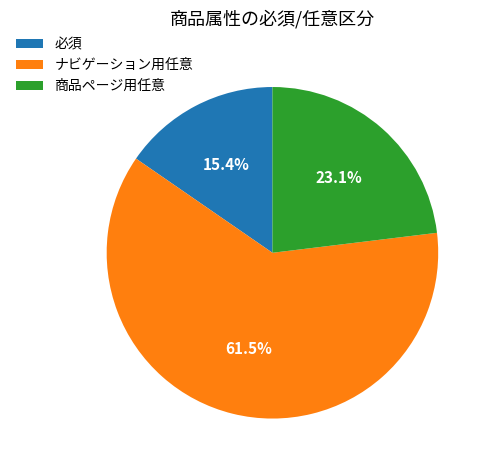

Is there any slice that represents more than half of the pie?

Yes